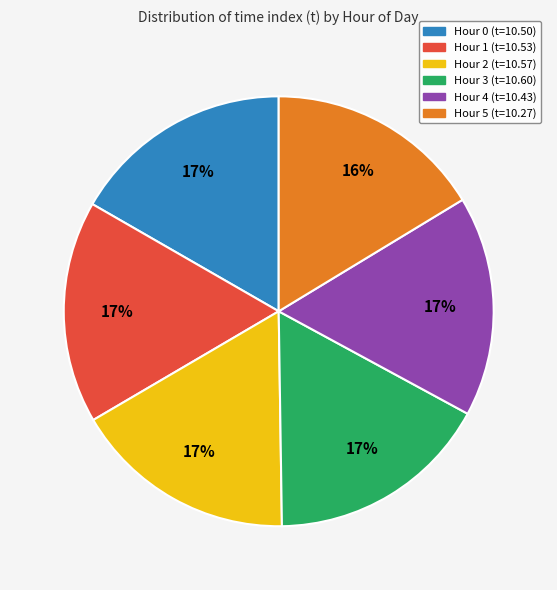

To the nearest percent, what is the average slice percentage?

17%